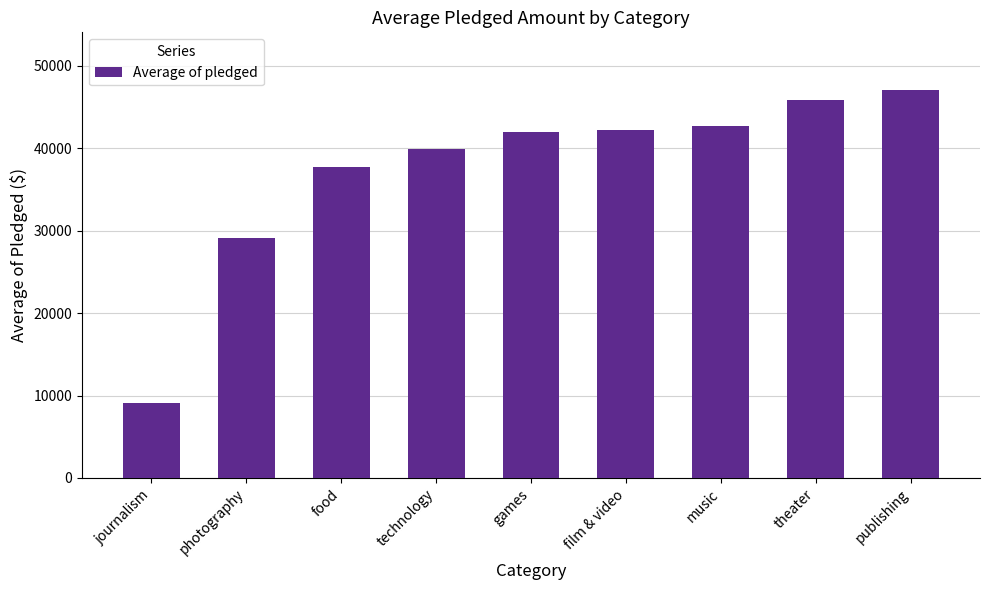

What position from the right is music?

3